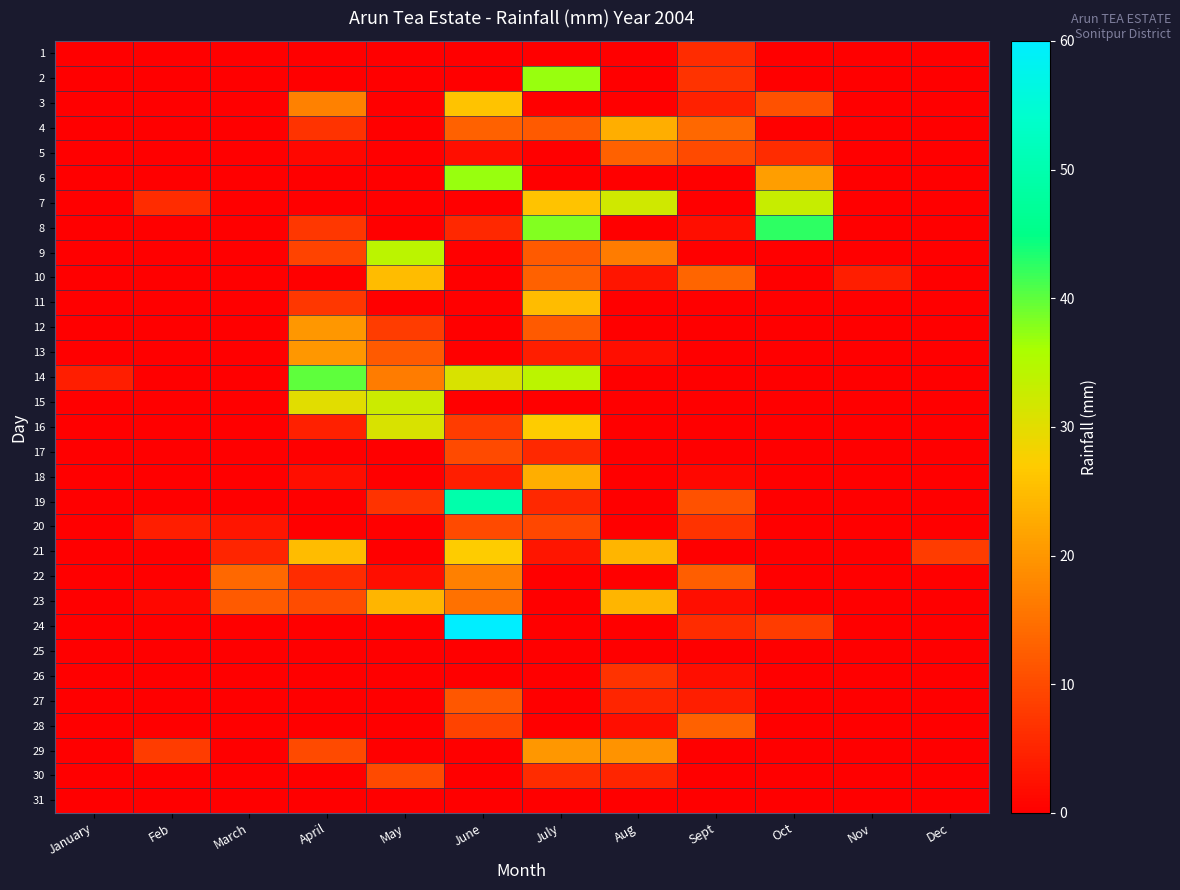

What is the spread (max minus min) of values at July?

38.0